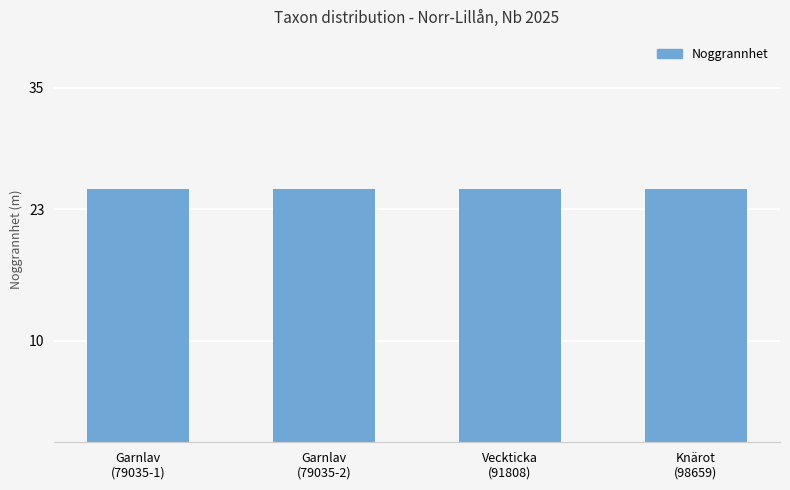

At which category does the chart reach its peak across all series?

Garnlav (79035)